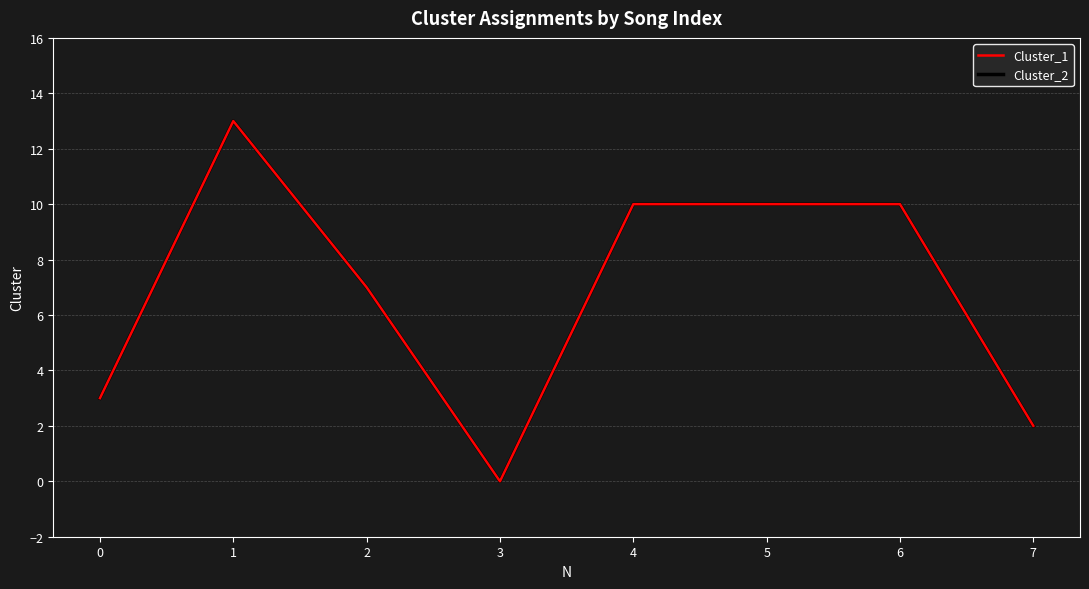

At which label is Cluster_1 closest to 6?

2